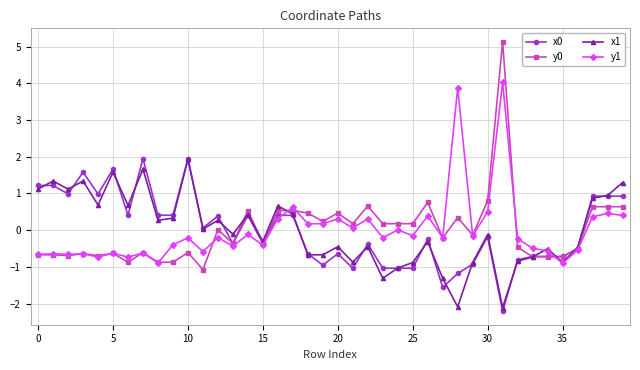

True or false: x0 has more than 2 points higher than both neighbors.

True